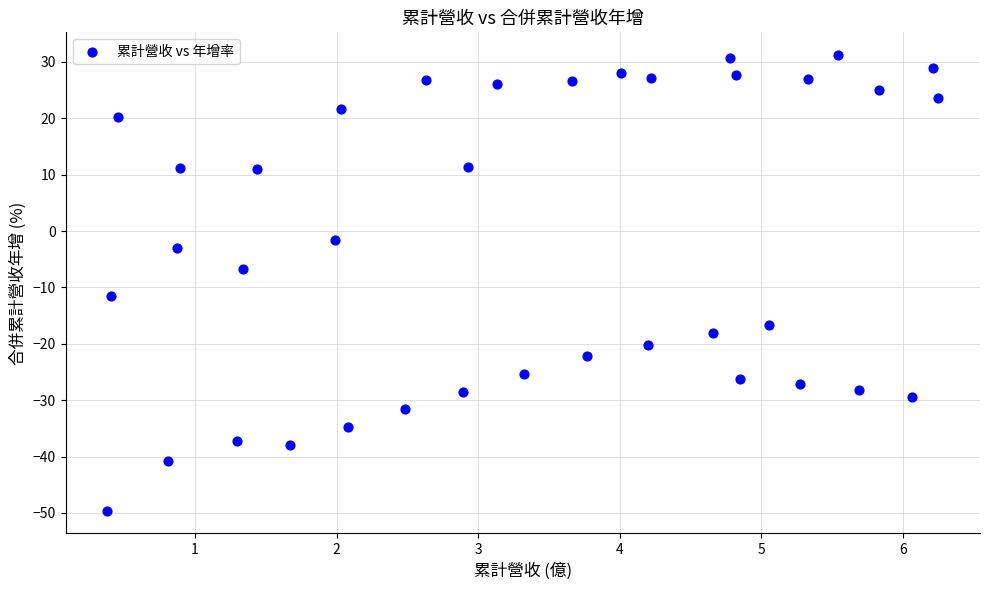

What is the range of X values (max minus min)?

5.9